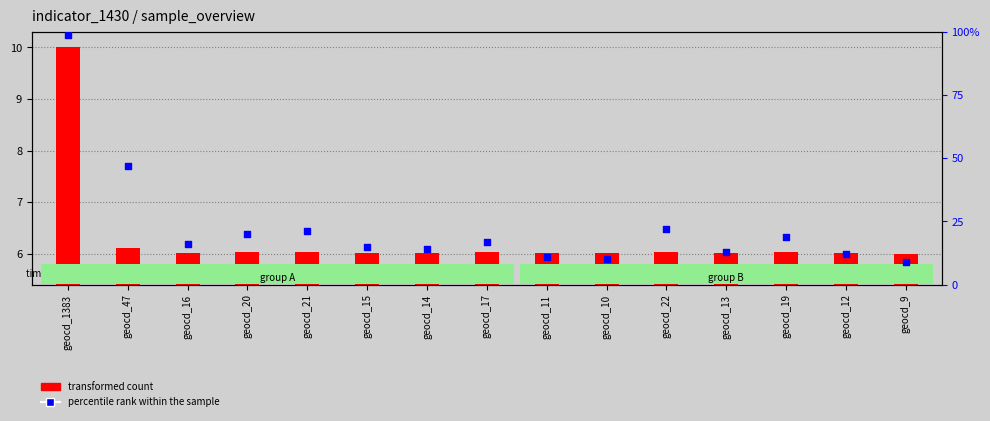

Is the value of transformed count at geocd_22 greater than the value of percentile rank within the sample at geocd_21?

No